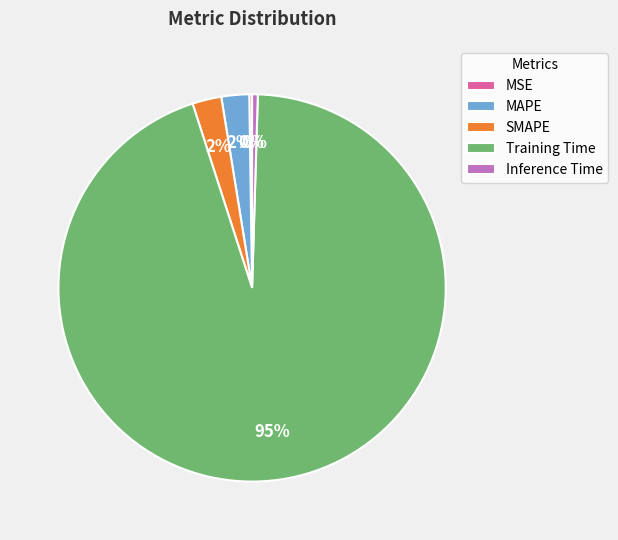

True or false: Training Time accounts for 95% of the total.

True